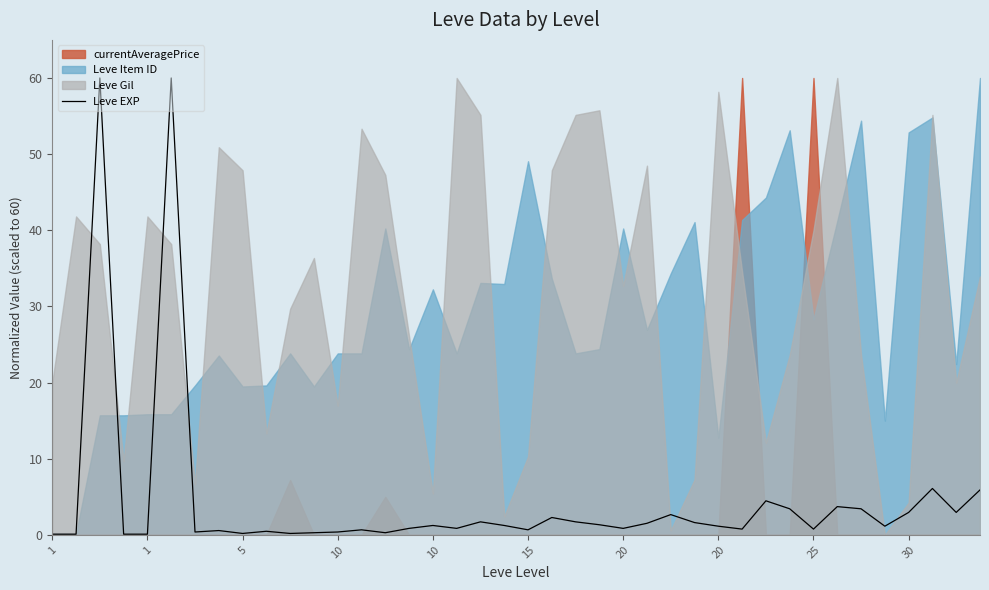

Count the number of categories in the chart.

40